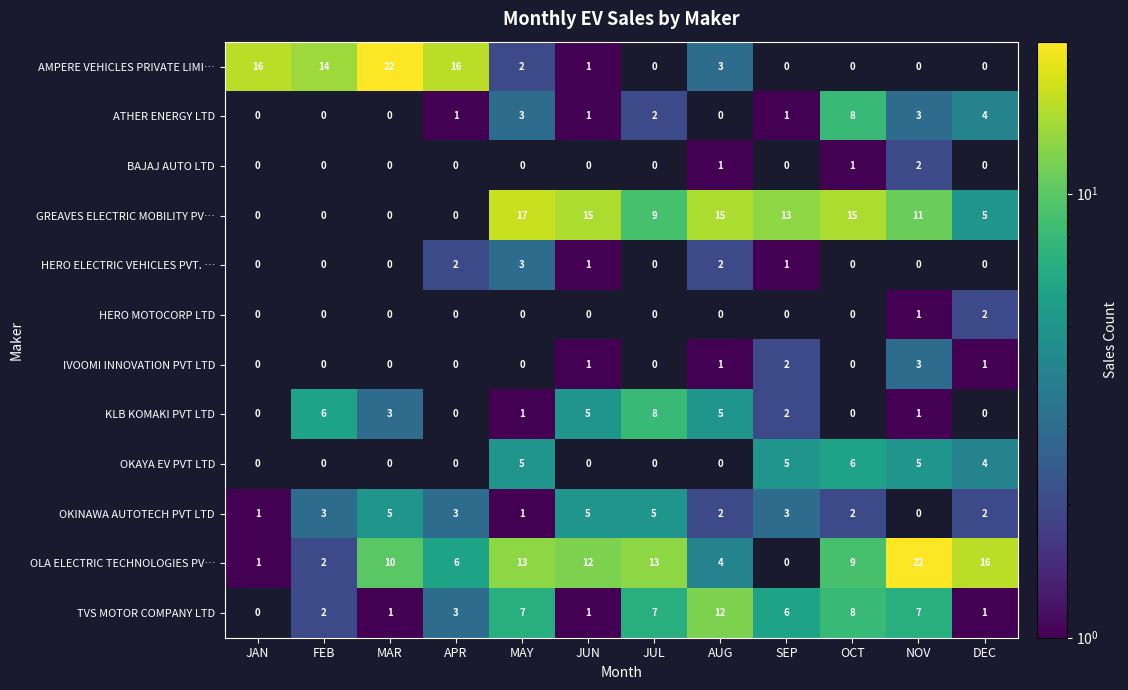

How many series are shown in this chart?

12